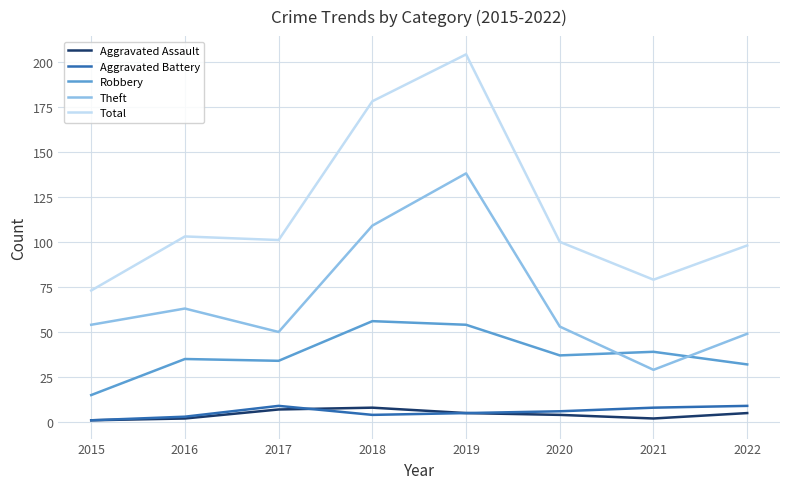

How many lines are shown in the chart?

5